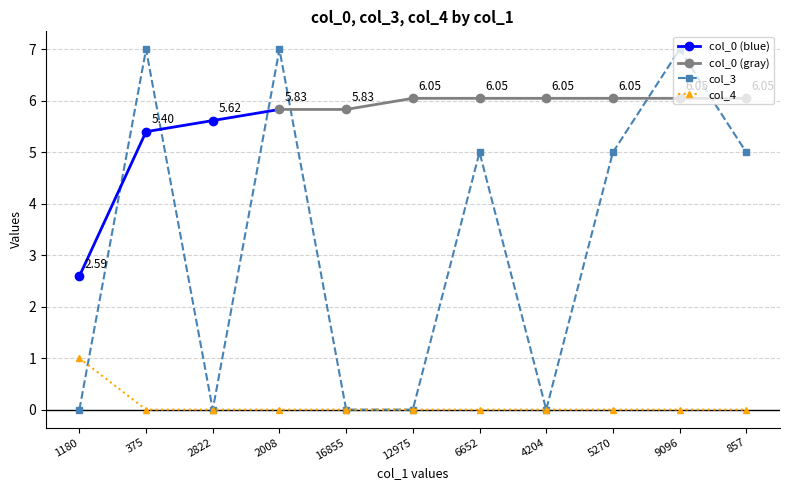

Which has a higher value, 4204 or 857?

857